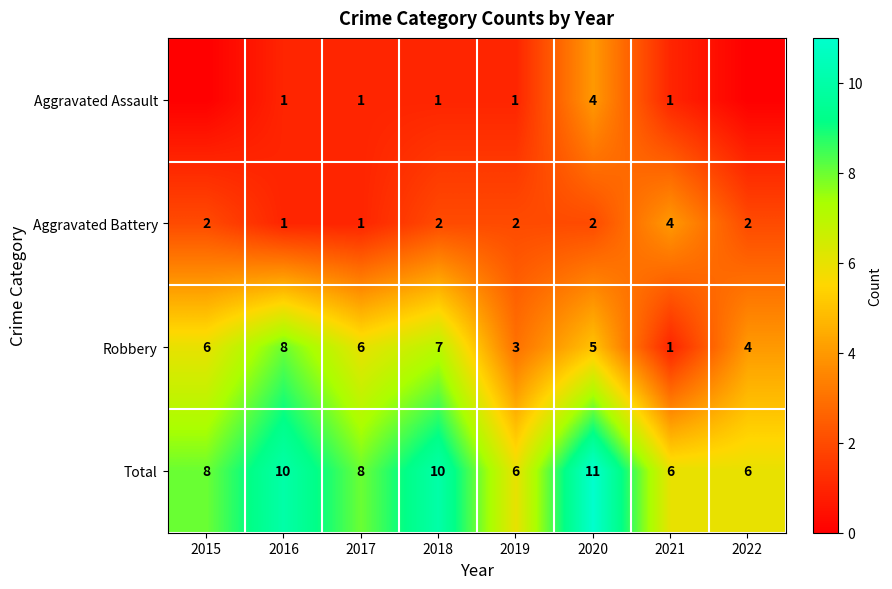

Between 2016 and 2021, which series saw the biggest shift?

Robbery